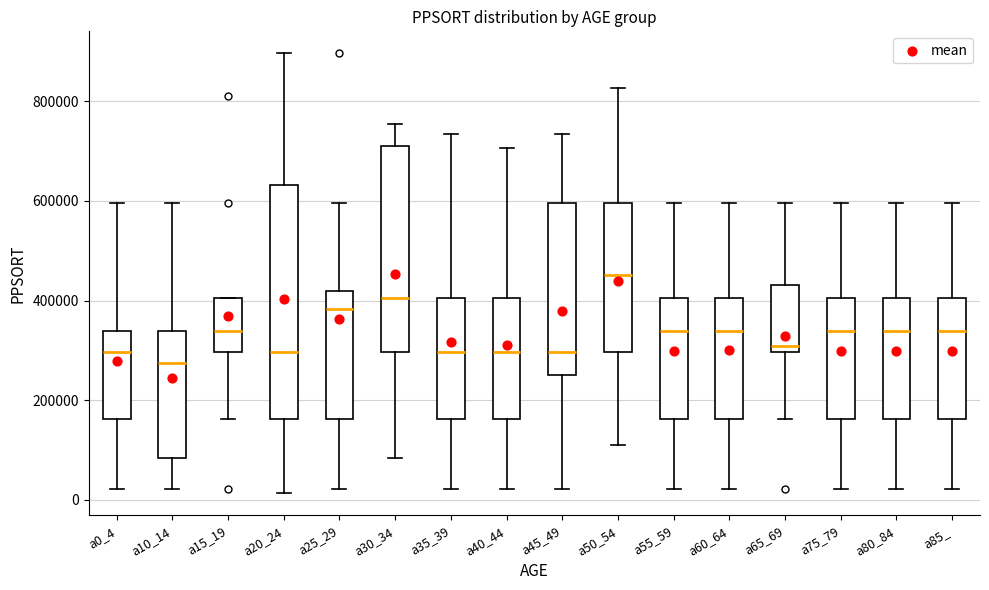

Reading left to right, read every box against the y-axis: the position of its median line, the range the box covers, and the ends of its whiskers. The values are not printed on the chart, so give them approximately, as read against the axis.

a0_4: median 300000, box 160000 to 340000, whiskers 20000 to 600000
a10_14: median 280000, box 80000 to 340000, whiskers 20000 to 600000
a15_19: median 340000, box 300000 to 400000, whiskers 160000 to 400000
a20_24: median 300000, box 160000 to 640000, whiskers 20000 to 900000
a25_29: median 380000, box 160000 to 420000, whiskers 20000 to 600000
a30_34: median 400000, box 300000 to 720000, whiskers 80000 to 760000
a35_39: median 300000, box 160000 to 400000, whiskers 20000 to 740000
a40_44: median 300000, box 160000 to 400000, whiskers 20000 to 700000
a45_49: median 300000, box 240000 to 600000, whiskers 20000 to 740000
a50_54: median 460000, box 300000 to 600000, whiskers 120000 to 820000
a55_59: median 340000, box 160000 to 400000, whiskers 20000 to 600000
a60_64: median 340000, box 160000 to 400000, whiskers 20000 to 600000
a65_69: median 300000 (just above the box's lower edge), box 300000 to 440000, whiskers 160000 to 600000
a75_79: median 340000, box 160000 to 400000, whiskers 20000 to 600000
a80_84: median 340000, box 160000 to 400000, whiskers 20000 to 600000
a85_: median 340000, box 160000 to 400000, whiskers 20000 to 600000